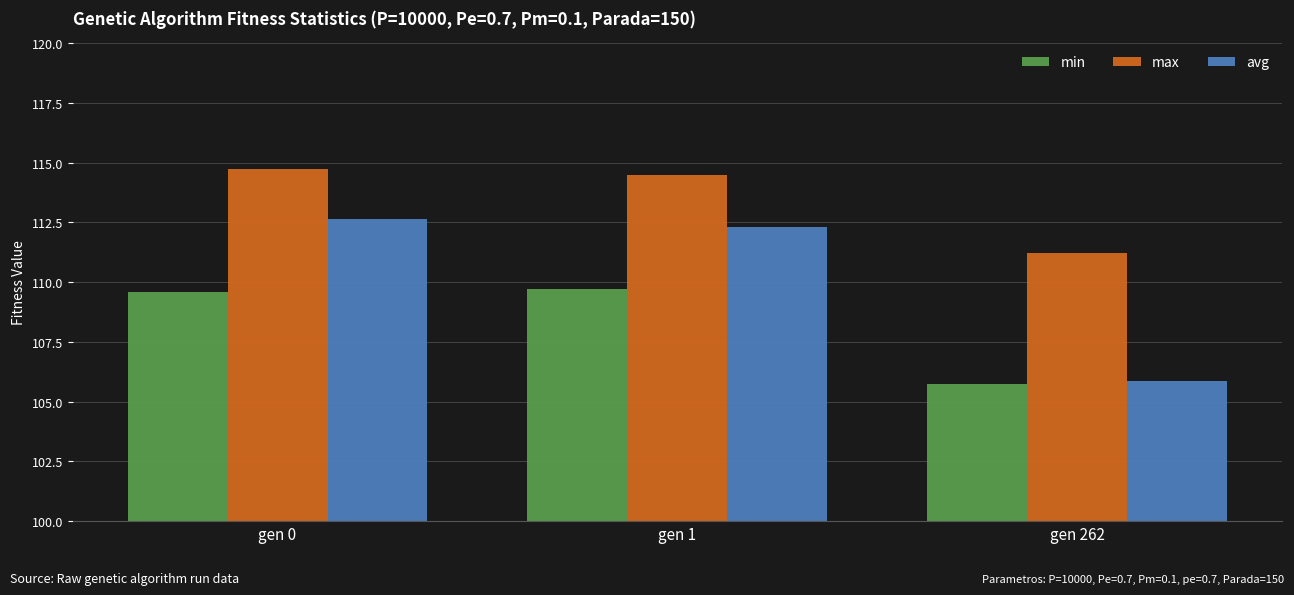

What is the minimum value shown in the chart?

105.7